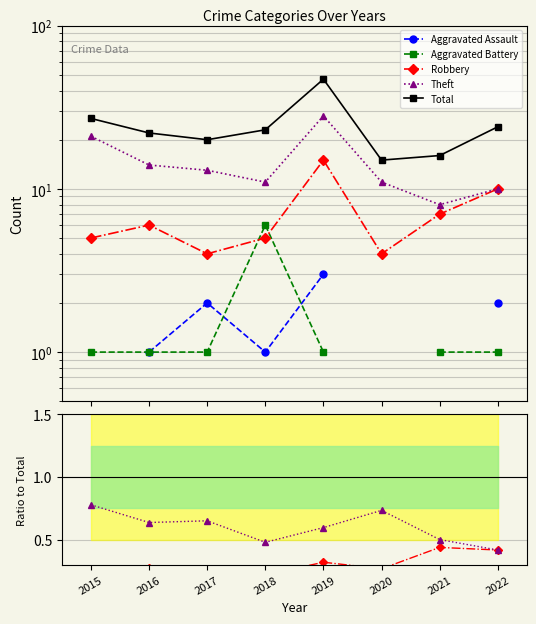

What are all the series names shown in the legend?

Aggravated Assault, Aggravated Battery, Robbery, Theft, Total